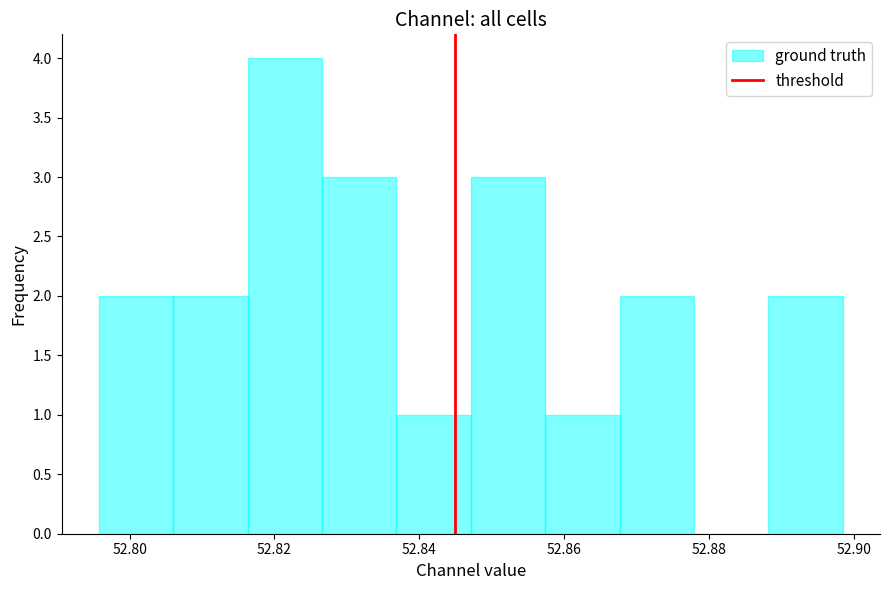

Which range on the x-axis has the tallest bar?

52.816 to 52.826